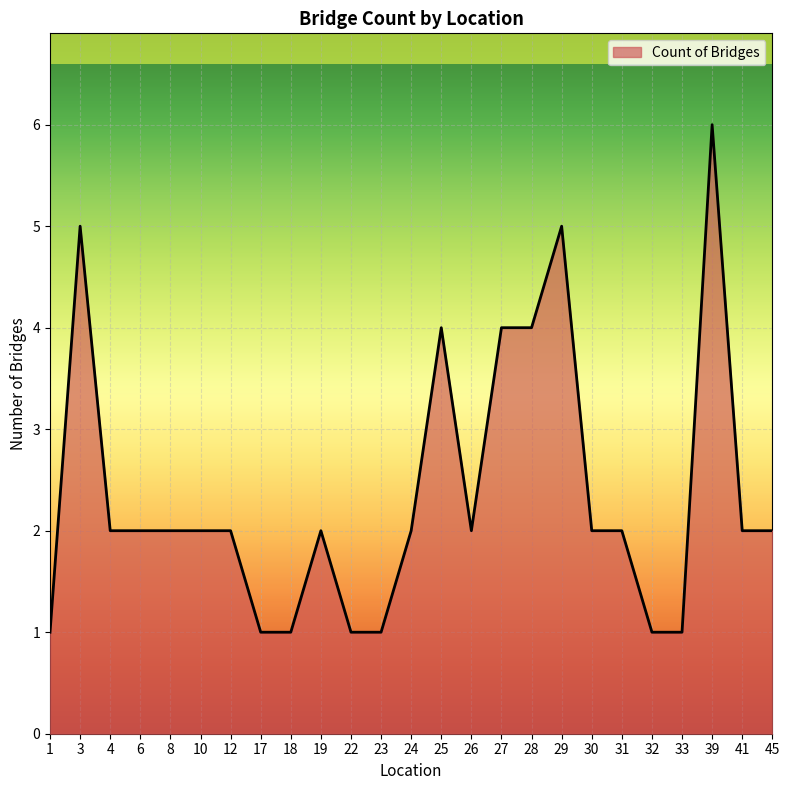

What is the difference between the maximum and minimum values?

5